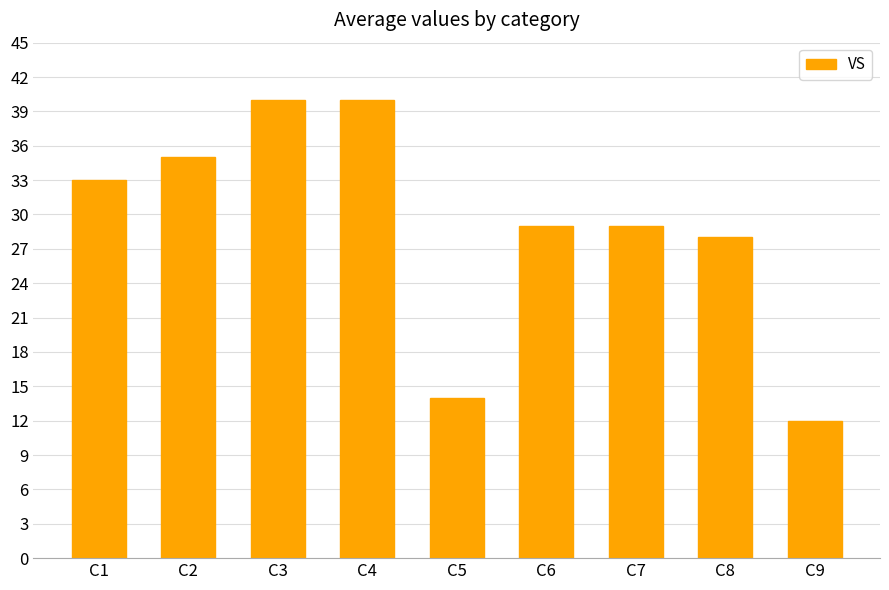

The chart shows a value of 40 at C3. True or false?

True